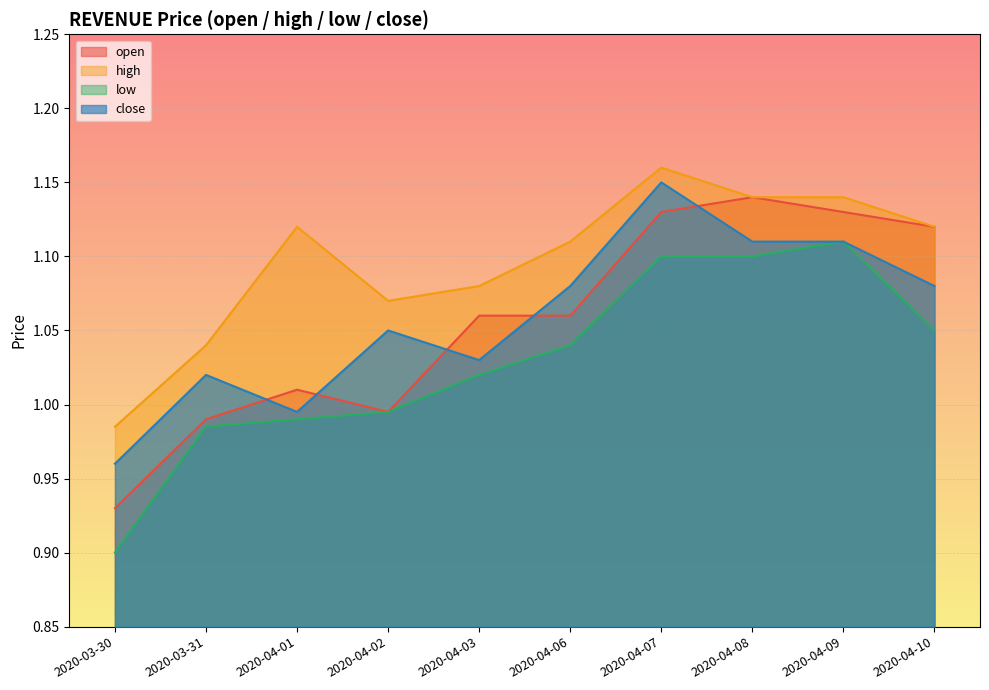

Which category has the lowest value in the close series?

2020-03-30